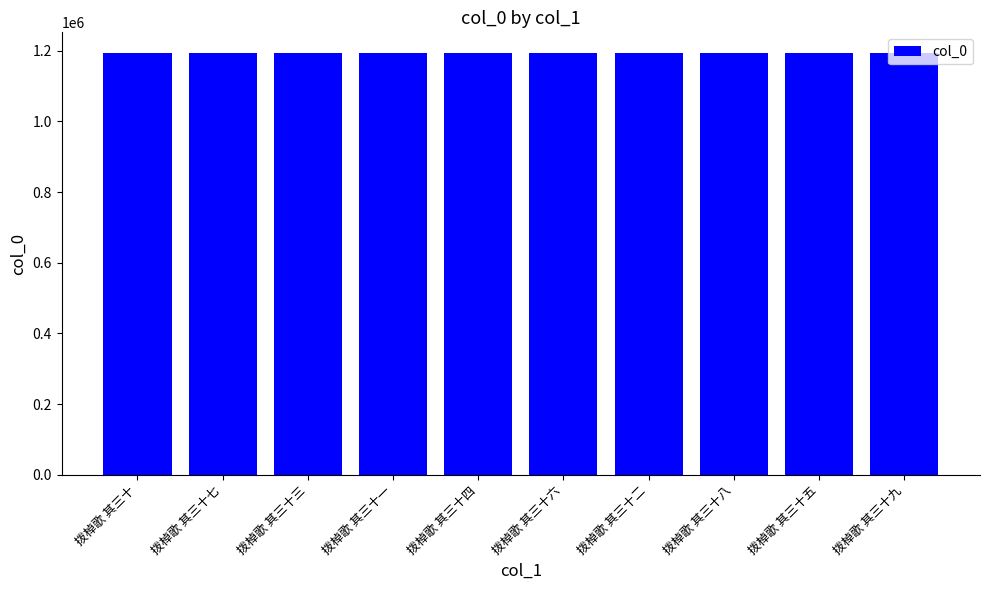

Read the value at 拨棹歌 其三十六.

1192254